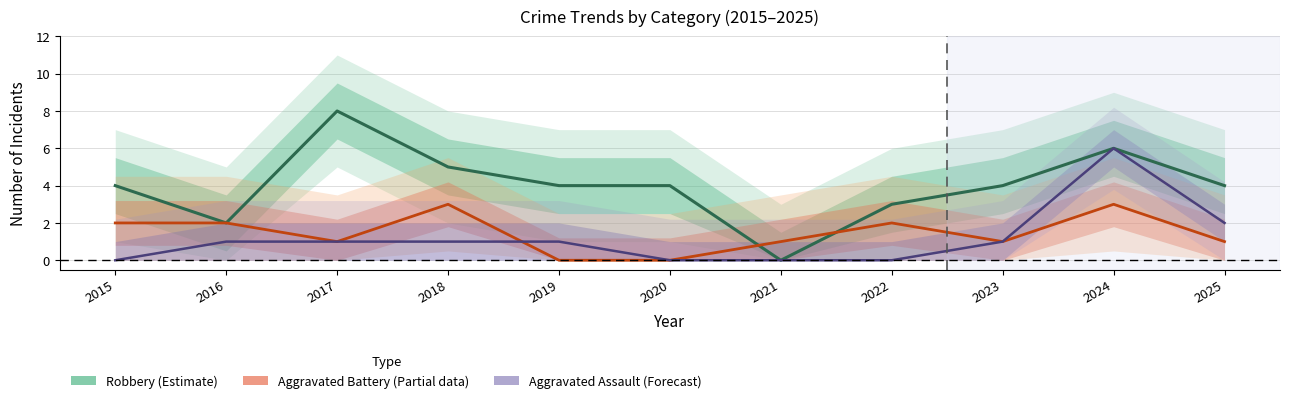

What is the difference between the maximum and minimum values in the Aggravated Battery (Partial) series?

3